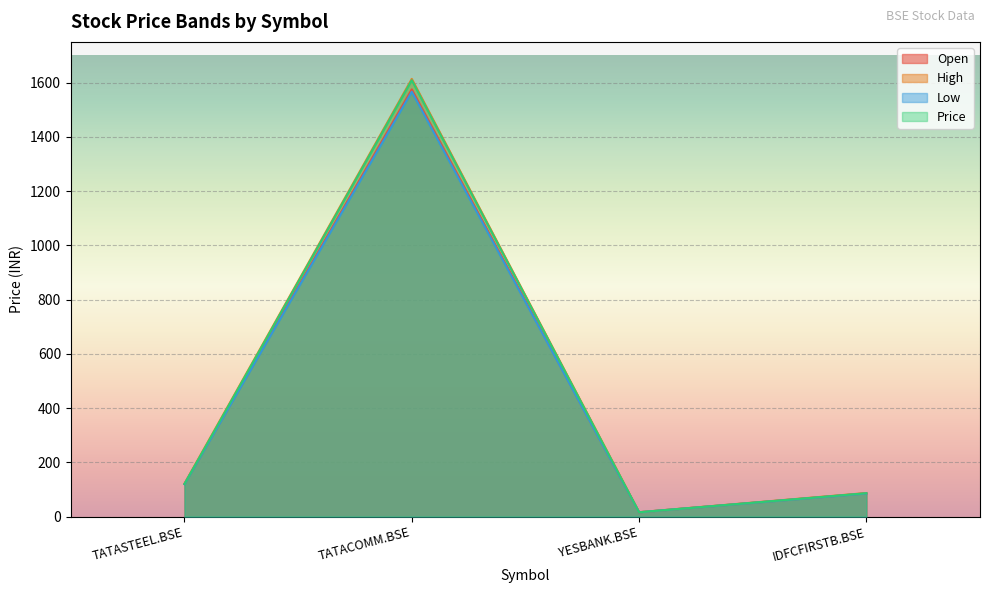

The value of high at TATASTEEL.BSE is 121.7. True or false?

True